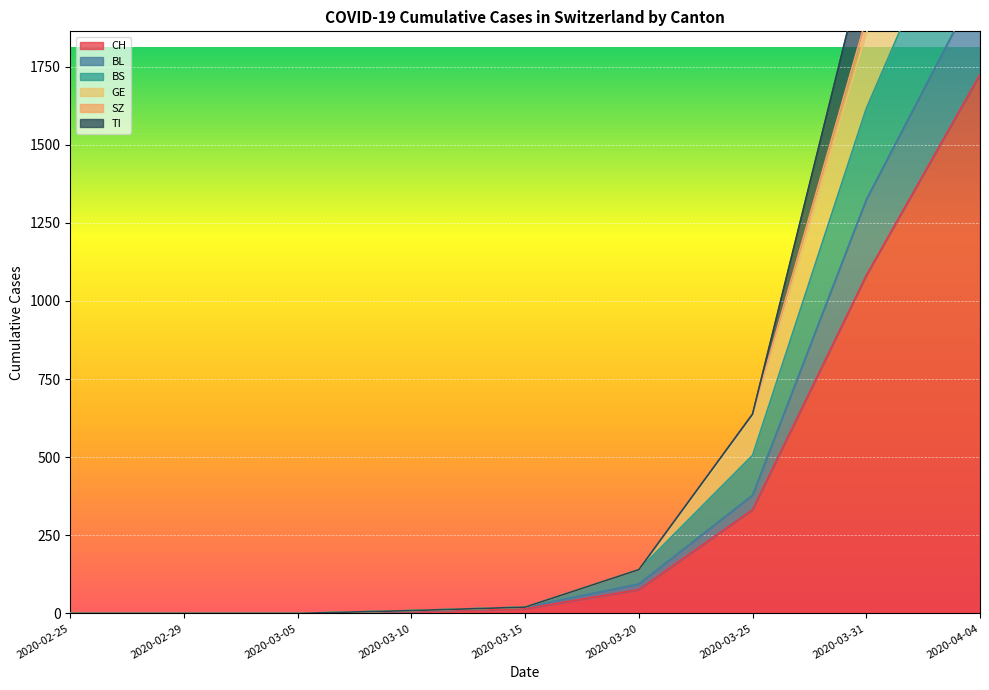

True or false: BL and SZ intersect in this chart.

False